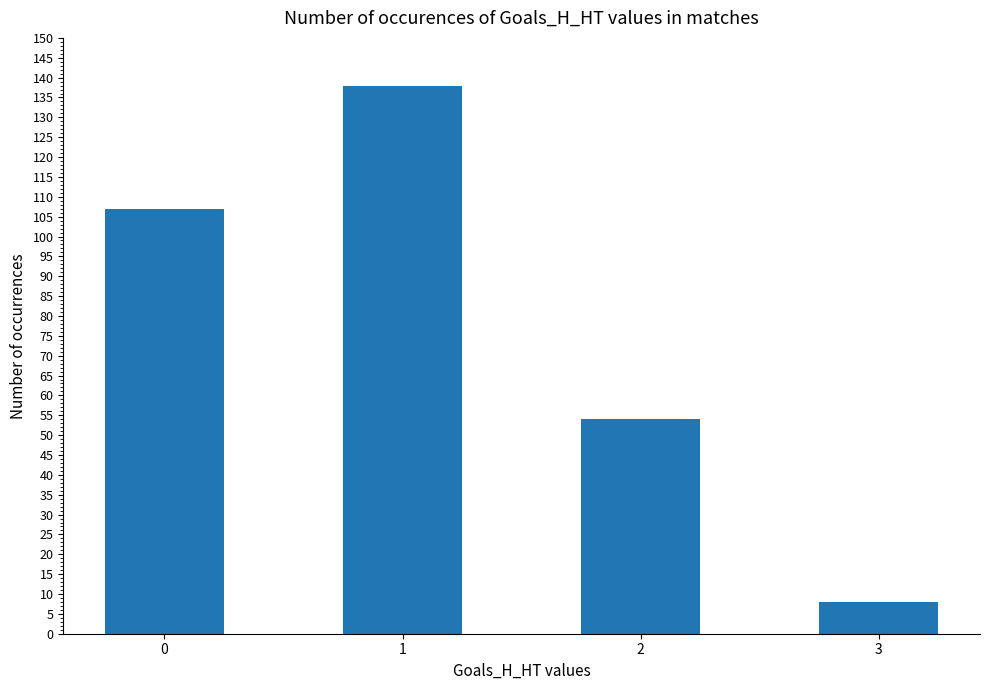

What is the value of the 4th bar from the left?

8